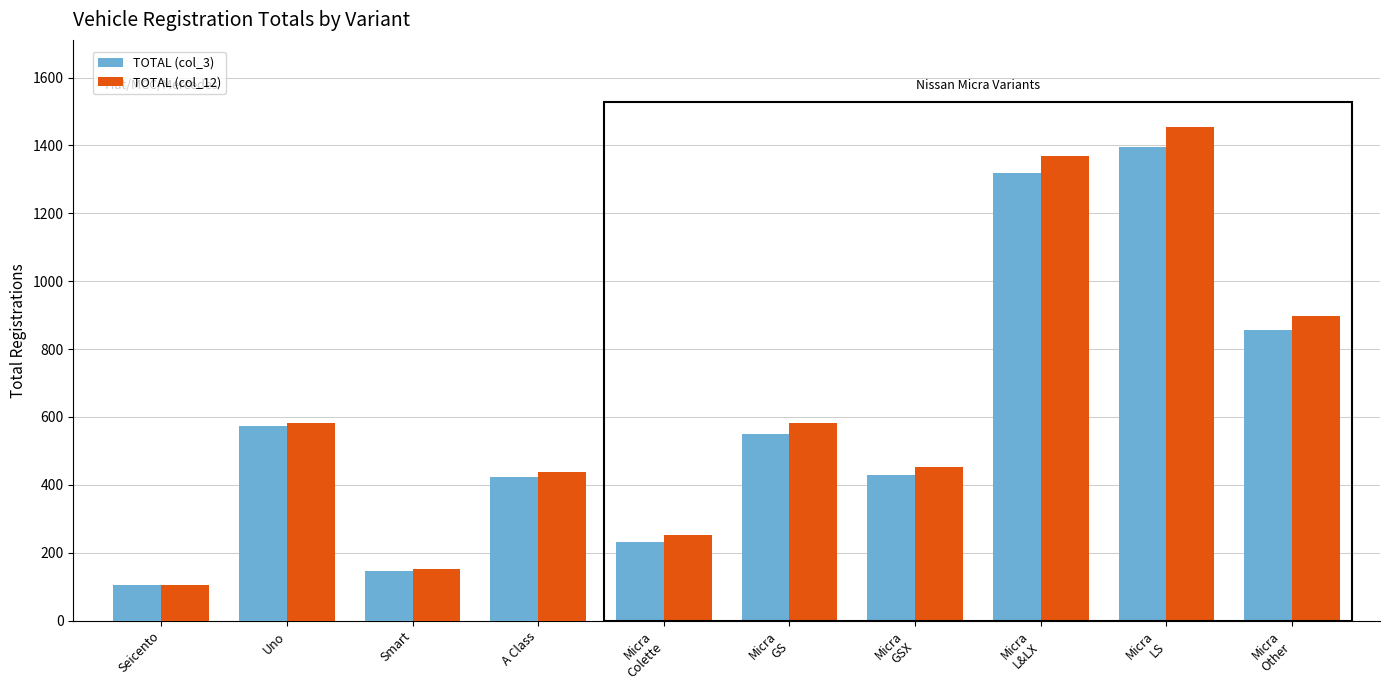

True or false: TOTAL (col_3) has a value of 387 at Uno.

False